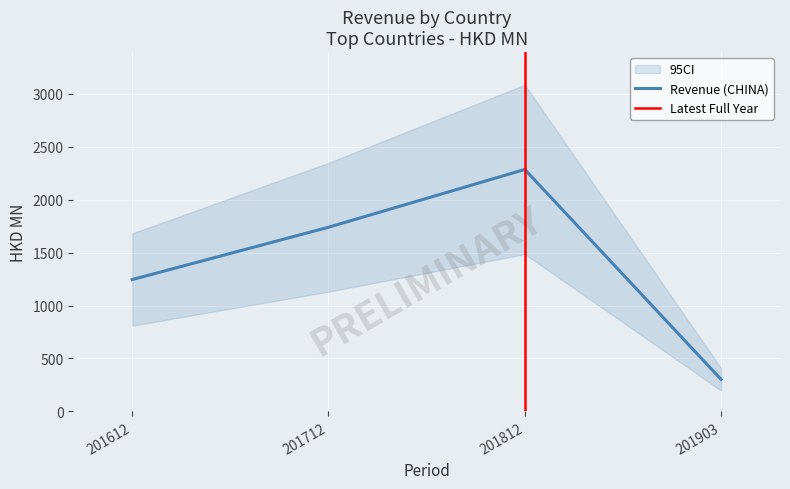

At how many categories does at least one series exceed 346?

3